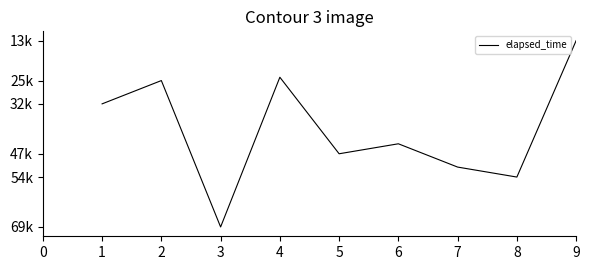

Is this an area chart (filled region under the line)?

No